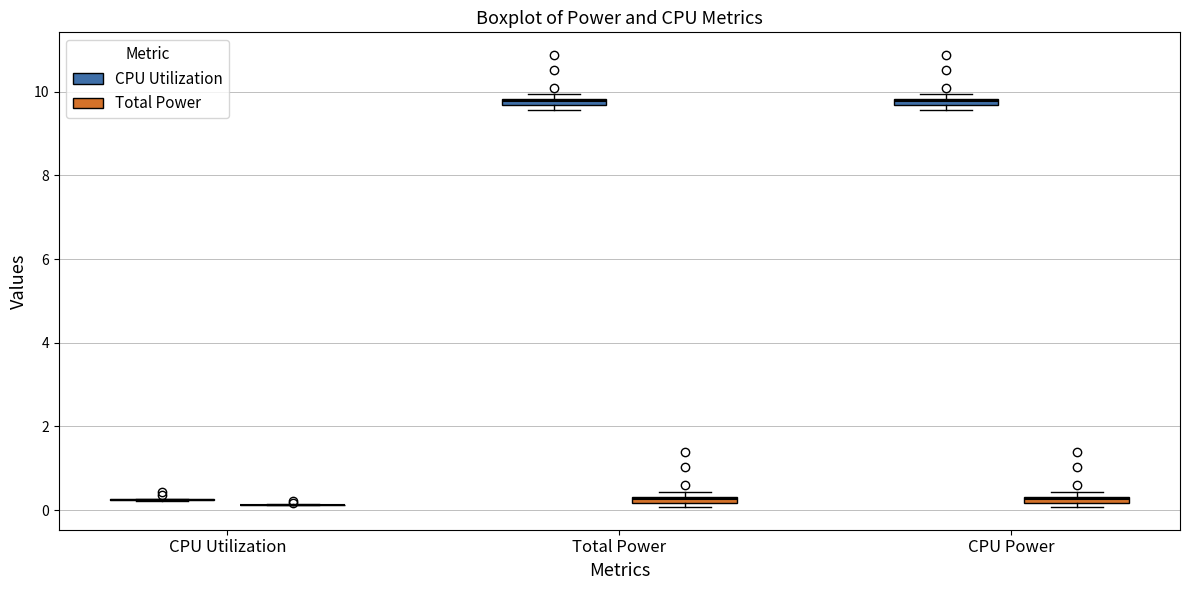

Where is the upper edge of the box for CPU Power (CPU Utilization) on the y-axis? The values are not printed on the chart, so give them approximately, as read against the axis.

9.8